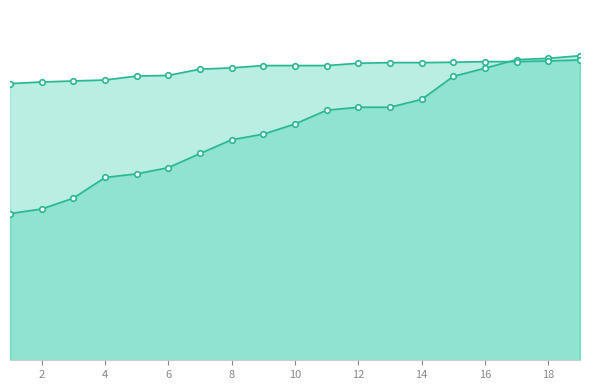

What value does the 5 Train plus Bus series have at 9?

689.0